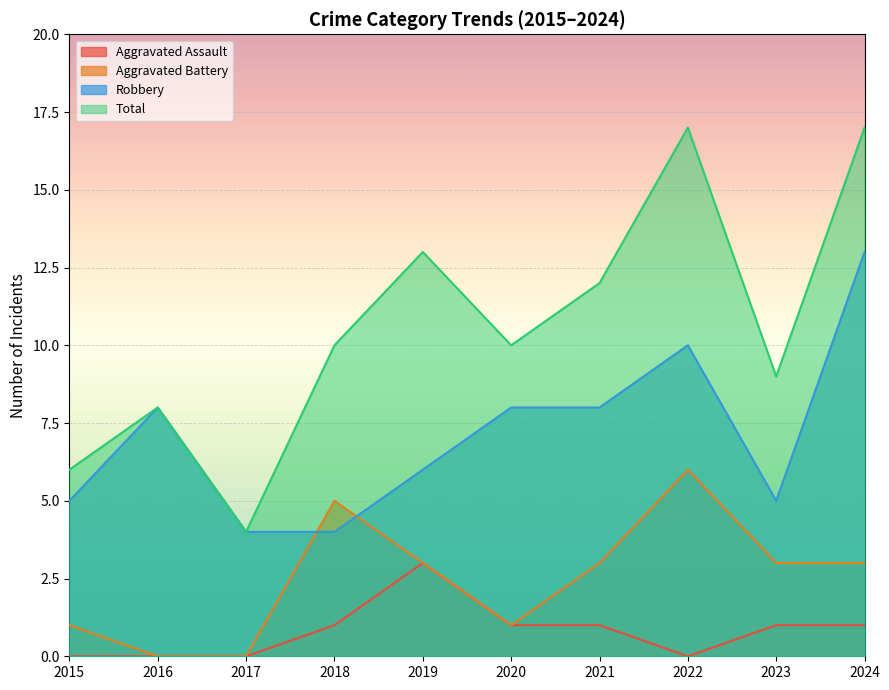

Between 2015 and 2020, which is larger?

2020